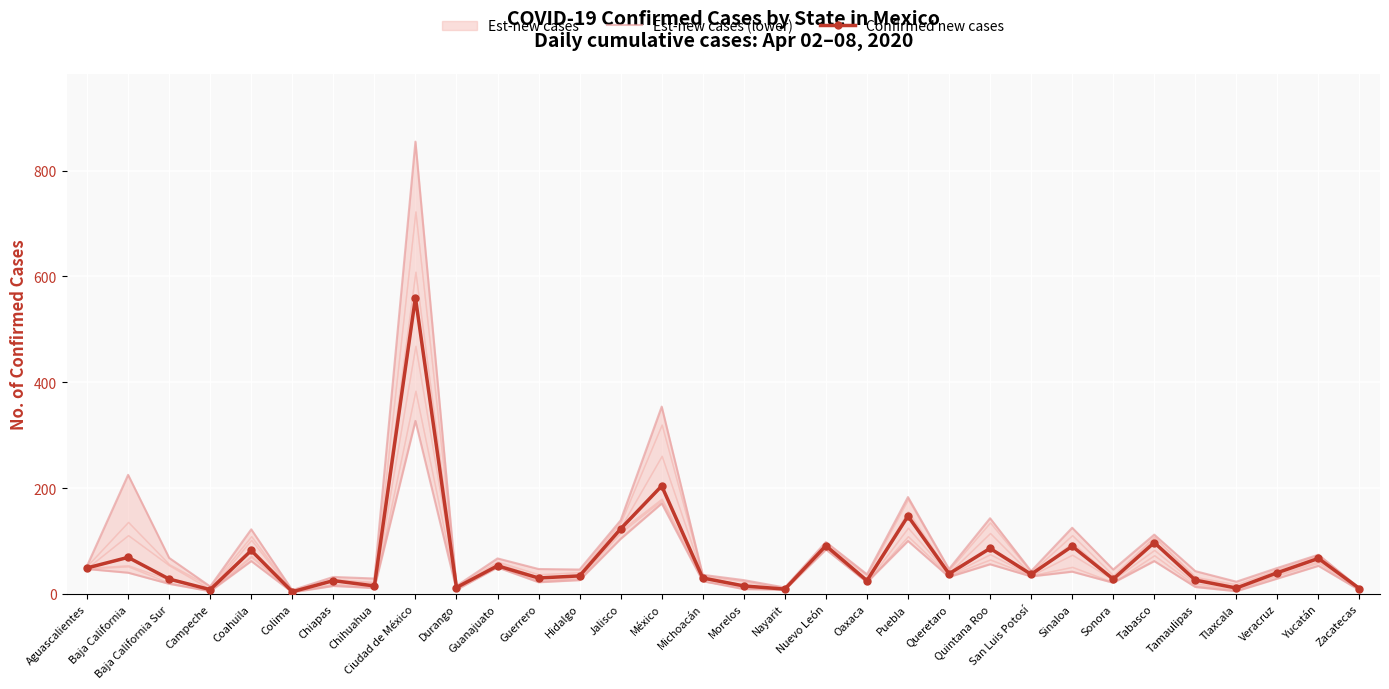

What is the difference between the highest and lowest values at Veracruz?

11